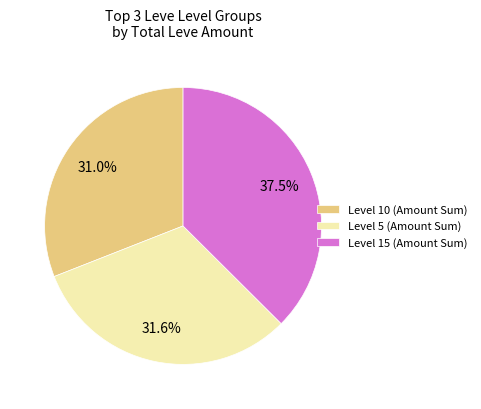

Which has a higher value, Level 10 (Amount Sum) or Level 15 (Amount Sum)?

Level 15 (Amount Sum)